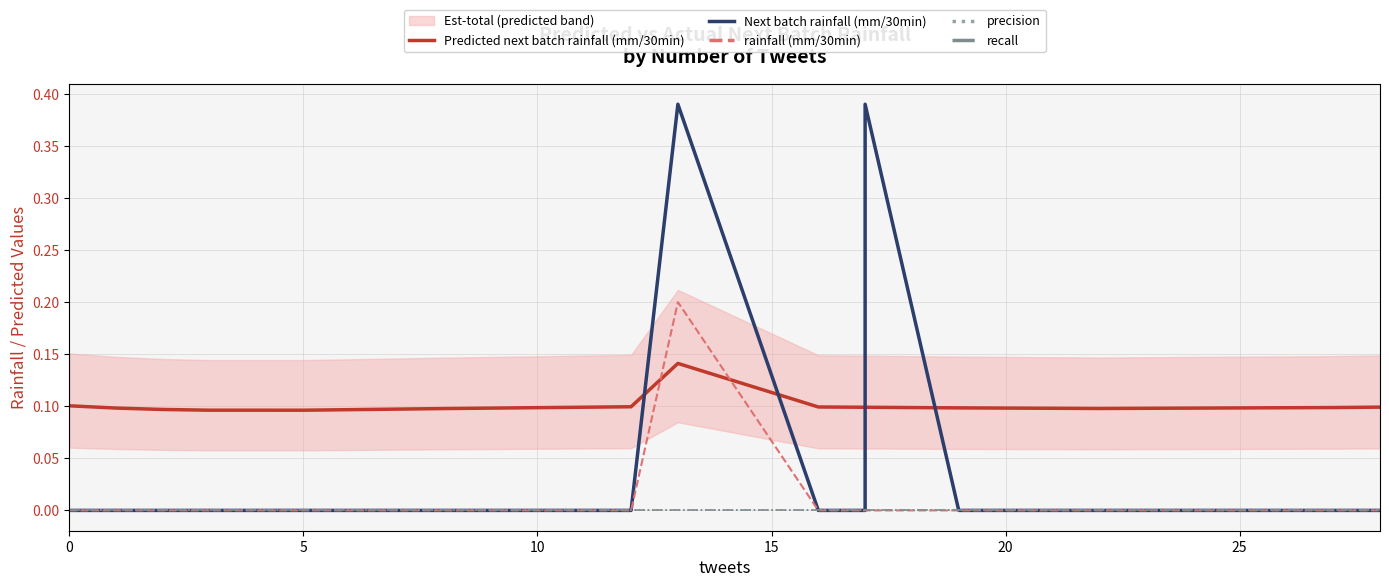

Reading left to right, list all the values displayed in this chart.

Predicted next batch rainfall (mm/30min): 0.1	0.1	0.1	0.1	0.1	0.1	0.1	0.1	0.1	0.1	0.1	0.1	0.1	0.1	0.1	0.1	0.1	0.1	0.1	0.1
Next batch rainfall (mm/30min): 0.0	0.0	0.0	0.0	0.0	0.0	0.0	0.0	0.0	0.4	0.0	0.0	0.0	0.4	0.0	0.0	0.0	0.0	0.0	0.0
rainfall (mm/30min): 0.0	0.0	0.0	0.0	0.0	0.0	0.0	0.0	0.0	0.2	0.0	0.0	0.0	0.0	0.0	0.0	0.0	0.0	0.0	0.0
precision: 0.0	0.0	0.0	0.0	0.0	0.0	0.0	0.0	0.0	0.0	0.0	0.0	0.0	0.0	0.0	0.0	0.0	0.0	0.0	0.0
recall: 0.0	0.0	0.0	0.0	0.0	0.0	0.0	0.0	0.0	0.0	0.0	0.0	0.0	0.0	0.0	0.0	0.0	0.0	0.0	0.0